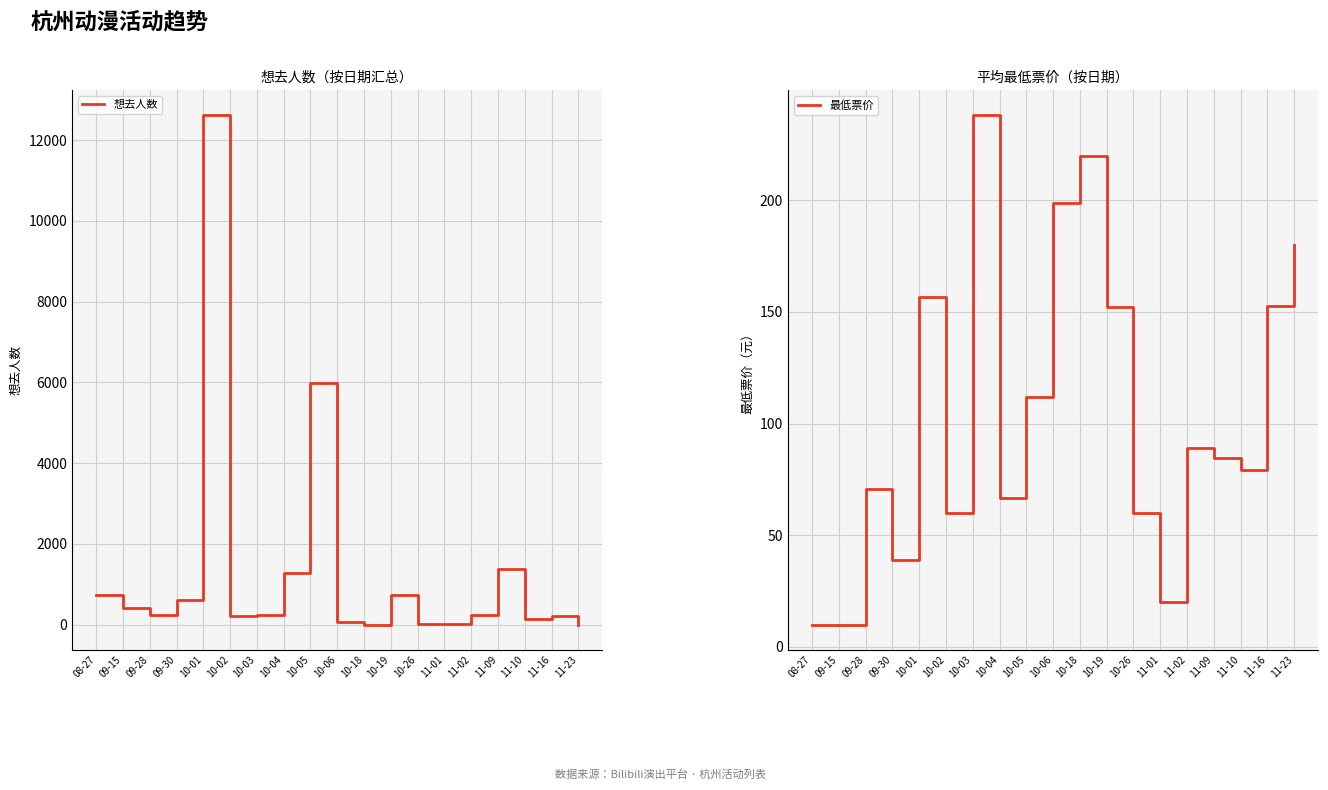

Count the number of data series in this chart.

2